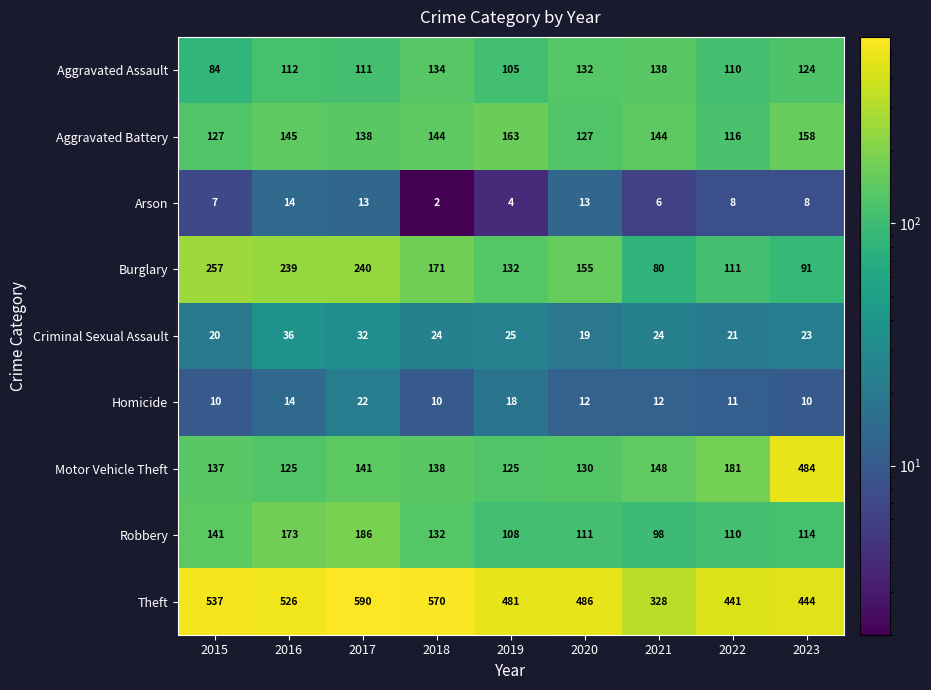

At 2017, list the series in order from largest to smallest.

Theft, Burglary, Robbery, Motor Vehicle Theft, Aggravated Battery, Aggravated Assault, Criminal Sexual Assault, Homicide, Arson